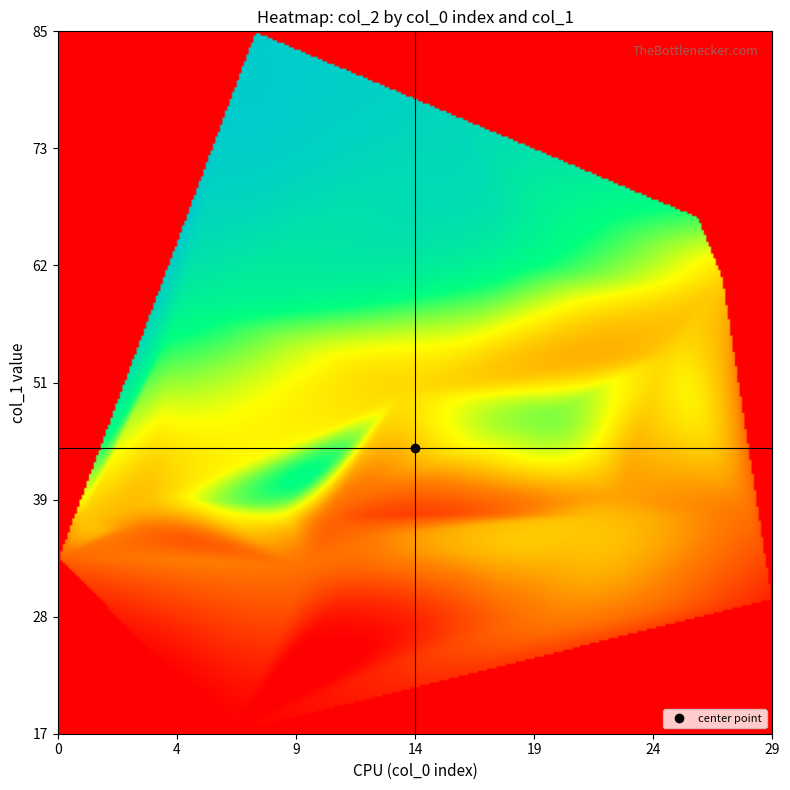

Reading right to left, list all the values displayed in this chart.

0: 29=1680	28=3370	27=4822	26=6828	25=4901	24=4611	23=4136	22=4527	21=7599	20=6331	19=3378	18=7849	17=4282	16=9412	15=2101	14=4984	13=3593	12=2314	11=3241	10=3316	9=6210	8=9972	7=952	6=5449	5=7850	4=4723	3=3702	2=4384	1=4678	0=3091
col_1: 29=30	28=38	27=61	26=67	25=54	24=54	23=40	22=38	21=67	20=48	19=28	18=63	17=34	16=77	15=29	14=50	13=36	12=31	11=38	10=33	9=39	8=85	7=17	6=39	5=58	4=40	3=37	2=37	1=38	0=34